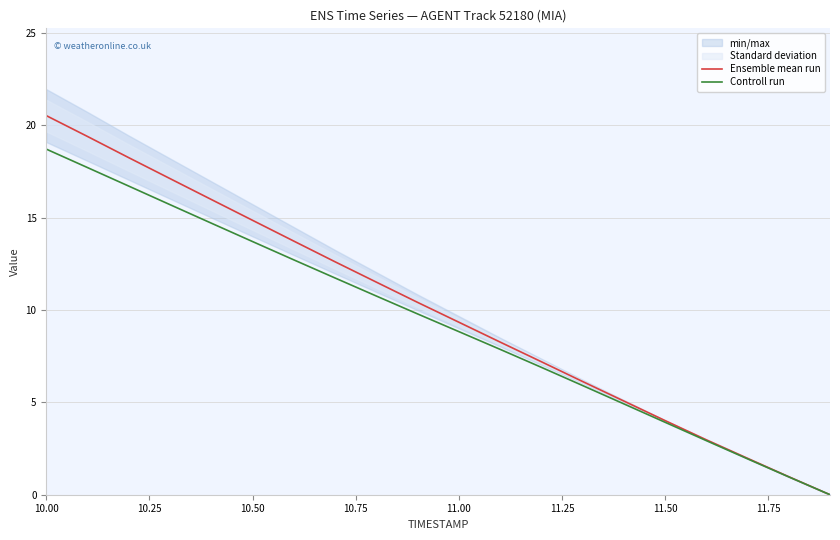

How many lines are shown in the chart?

2